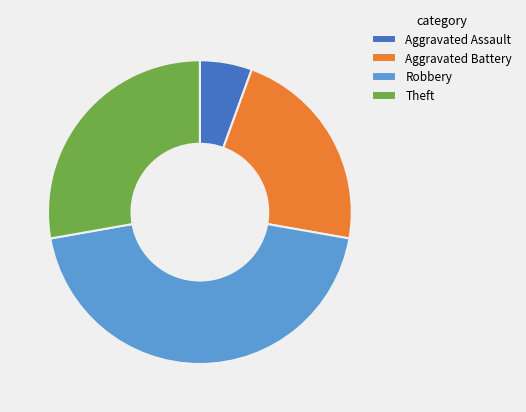

The Robbery slice represents 36% of the pie. True or false?

False